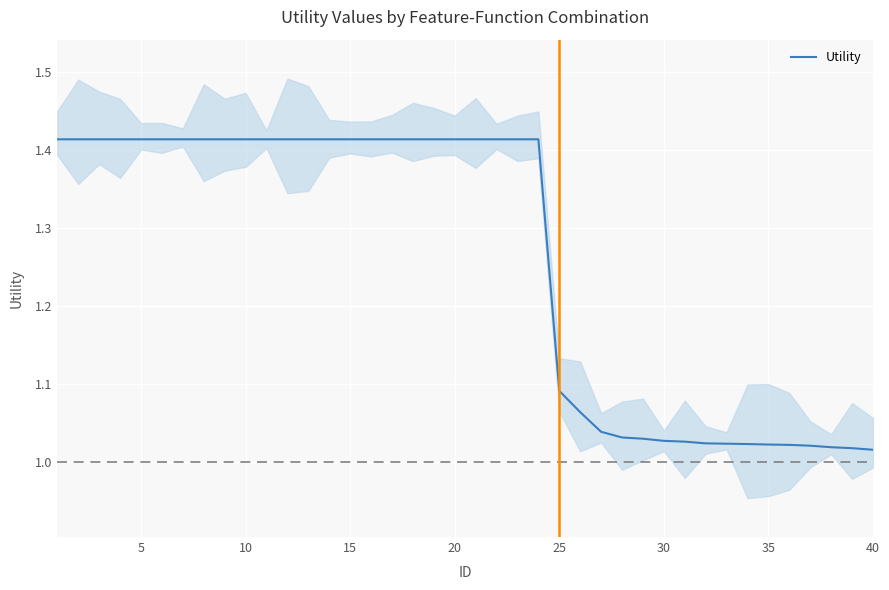

What is the difference between the maximum and minimum values?

0.4